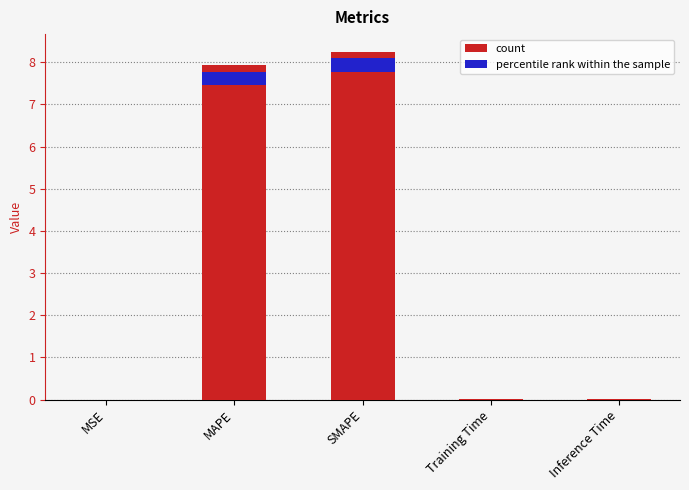

Where is the data nearest to the value 4?

MAPE